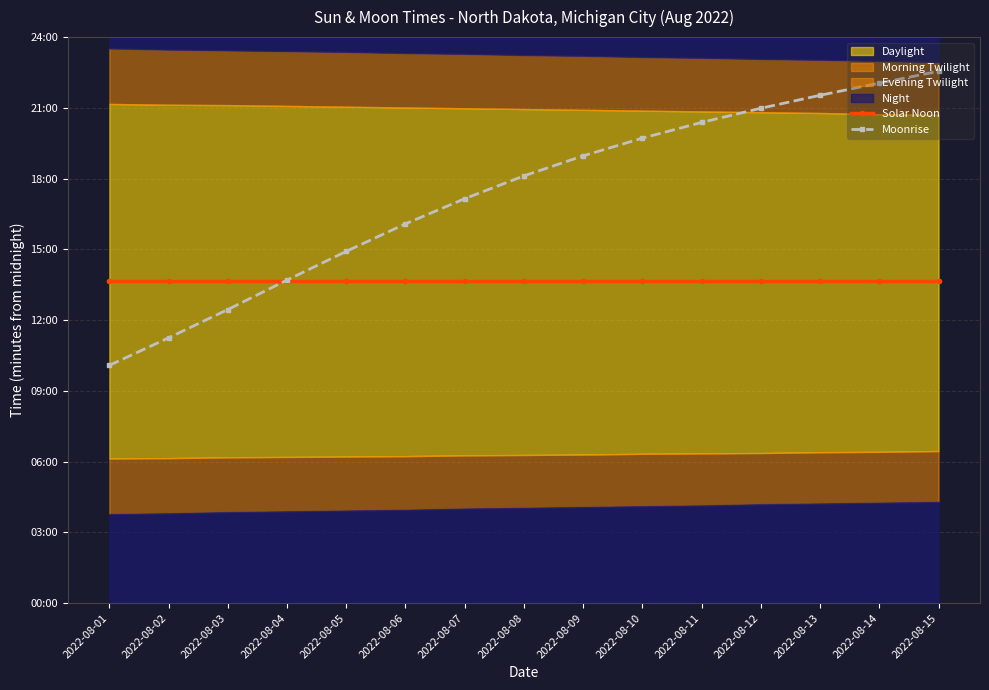

How many times do Solar Noon and Moonrise cross each other?

1